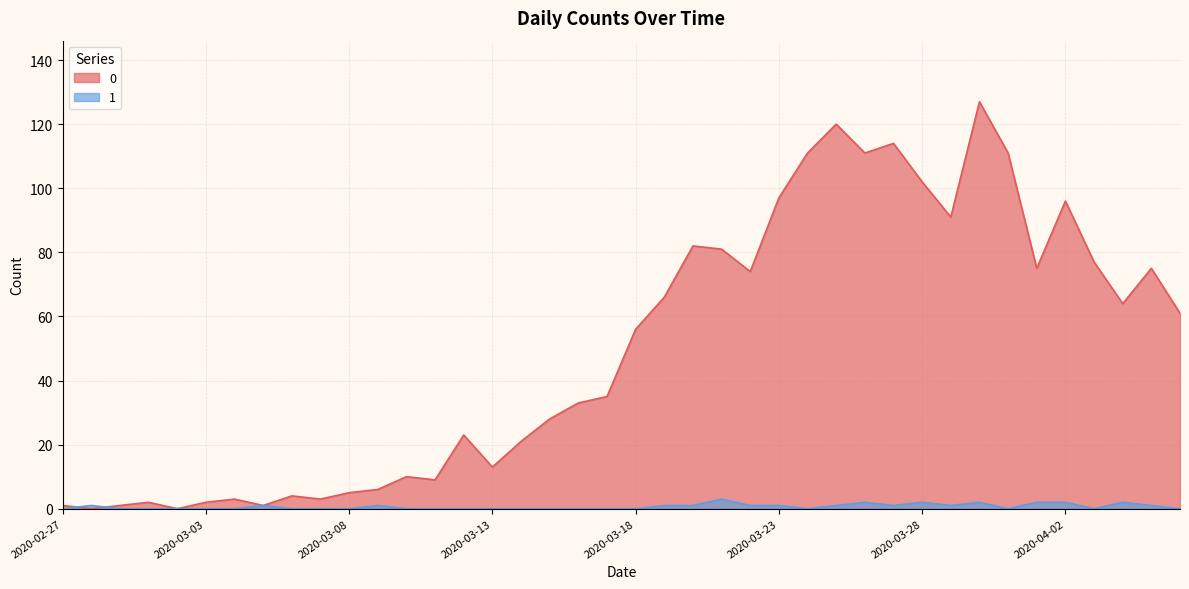

What is the spread (max minus min) of values at 2020-03-13?

13